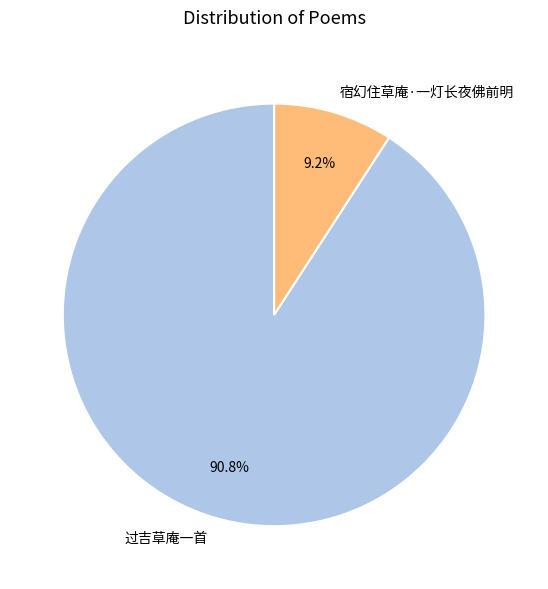

To the nearest percent, what is the difference between the 过吉草庵一首 and 宿幻住草庵·一灯长夜佛前明 slice percentages?

82%